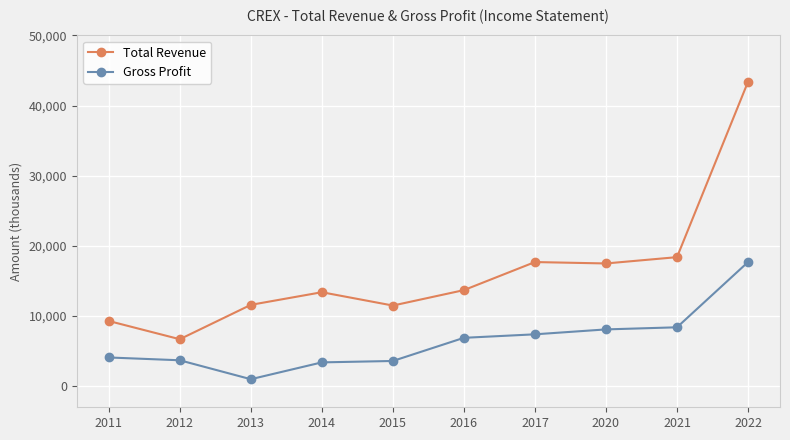

Which series changed the most between 2015 and 2020?

Total Revenue